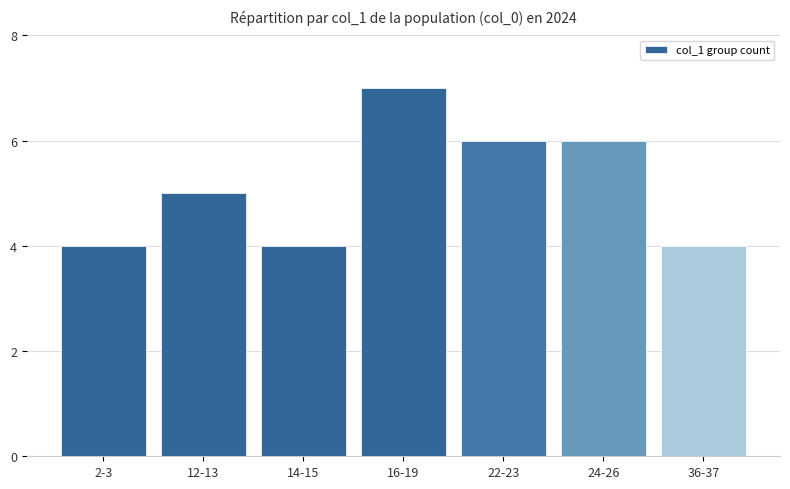

What is the change in value from 12-13 to 36-37?

-1